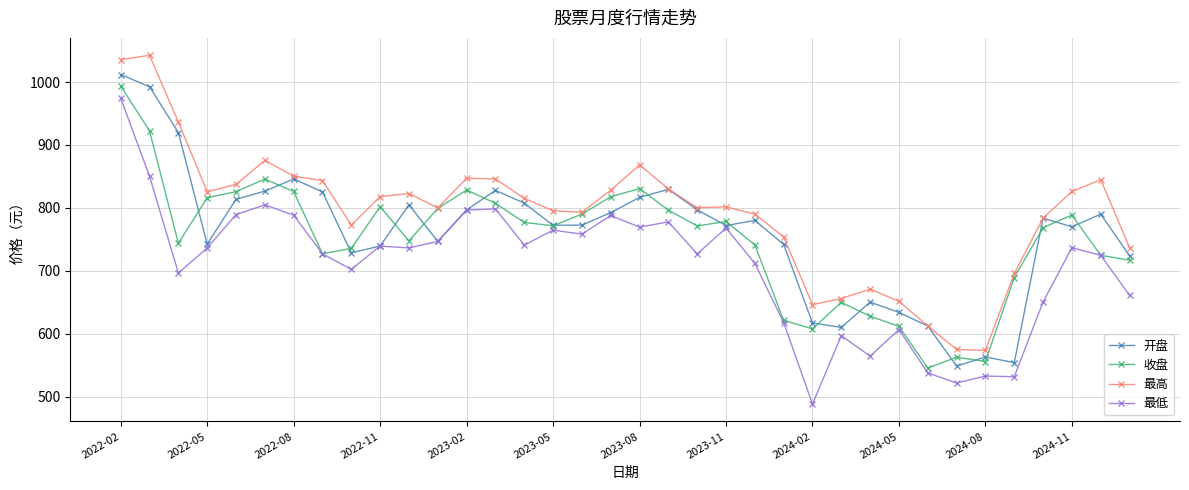

True or false: 最高 has more than 2 points higher than both neighbors.

True